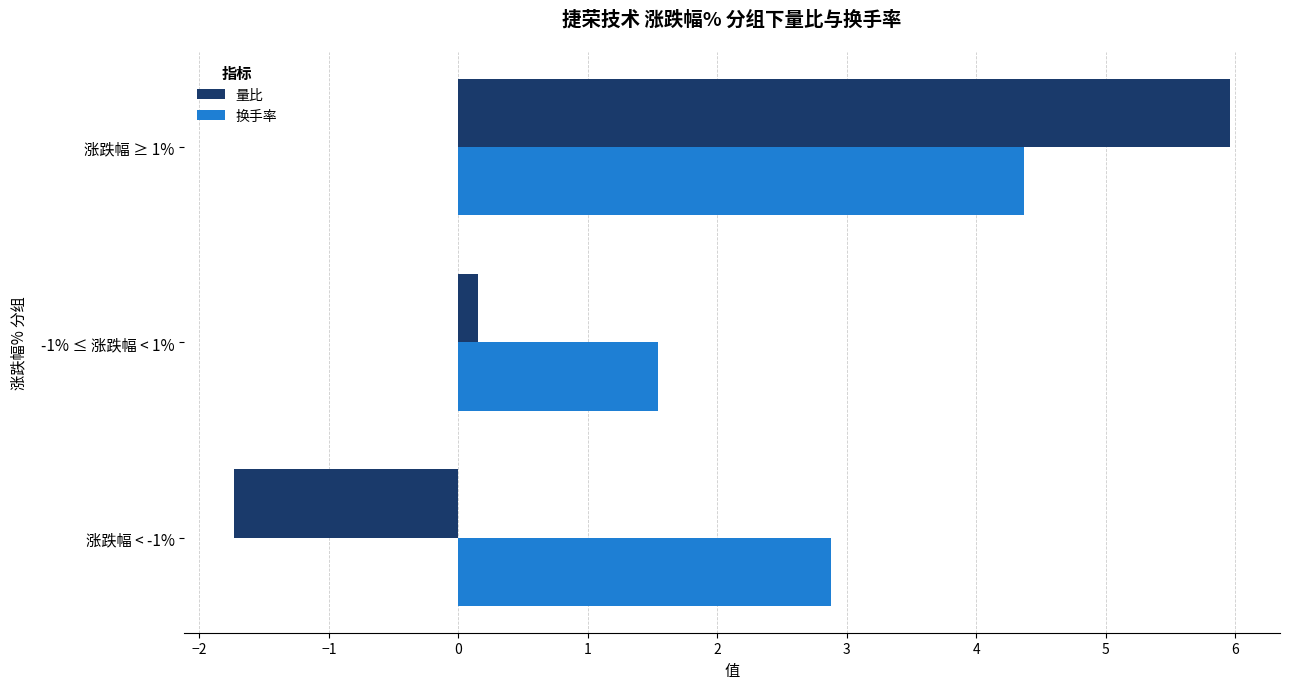

Where is 量比 nearest to the value 2?

-1% ≤ 涨跌幅 < 1%